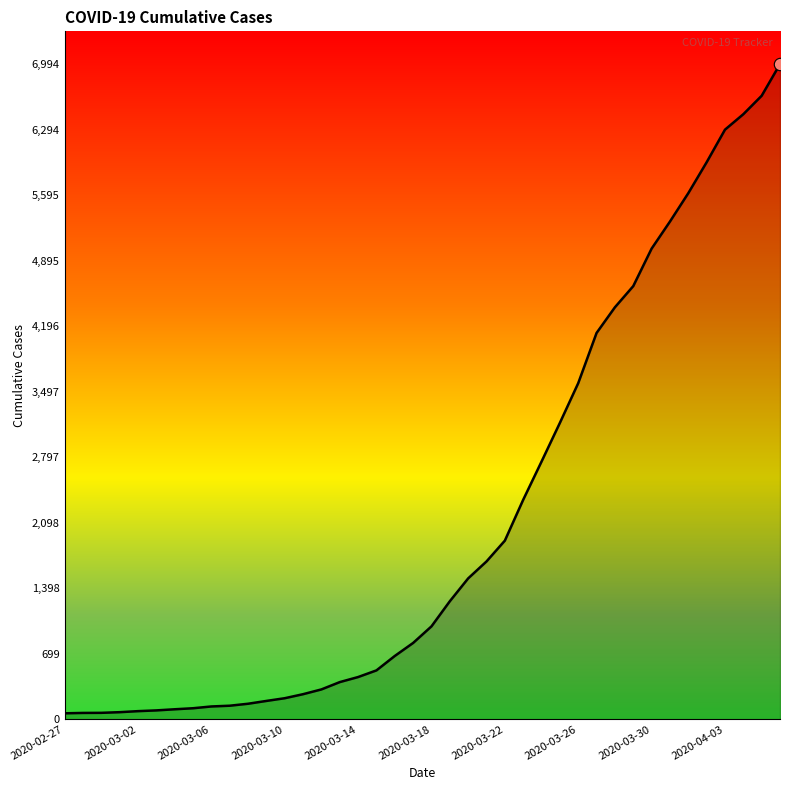

What is the greatest value displayed?

6994